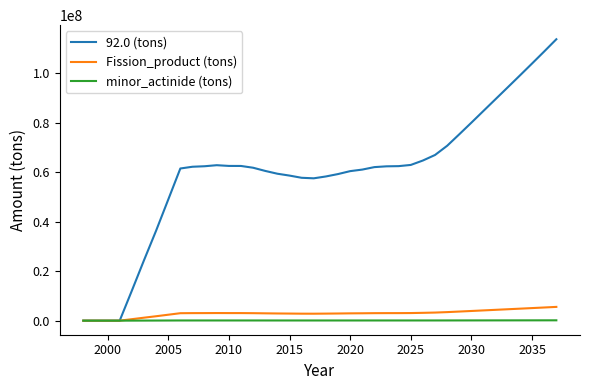

What is the difference between the maximum and minimum values in the minor_actinide (tons) series?

134897.5